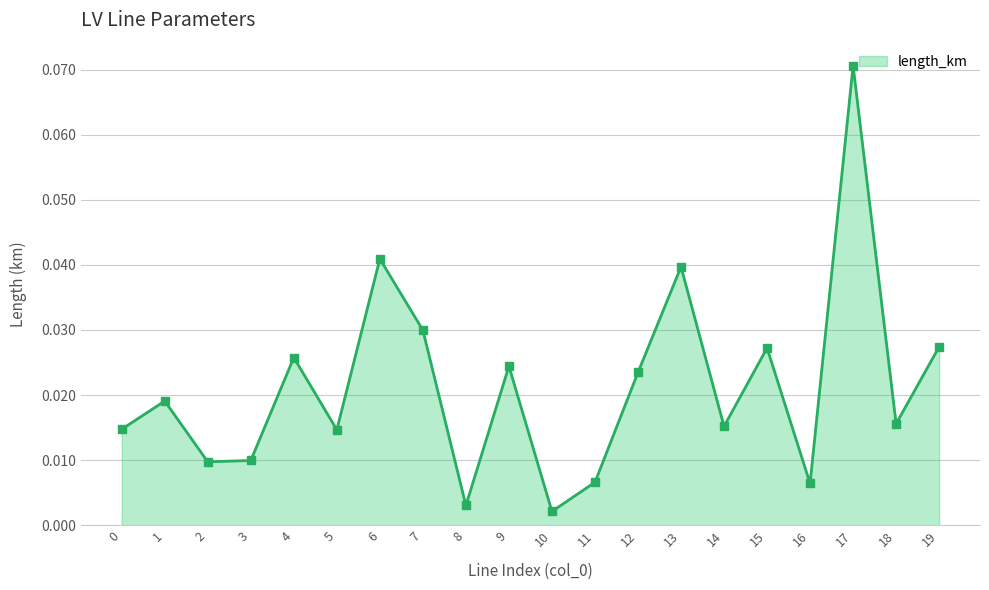

How many lines are shown in the chart?

1